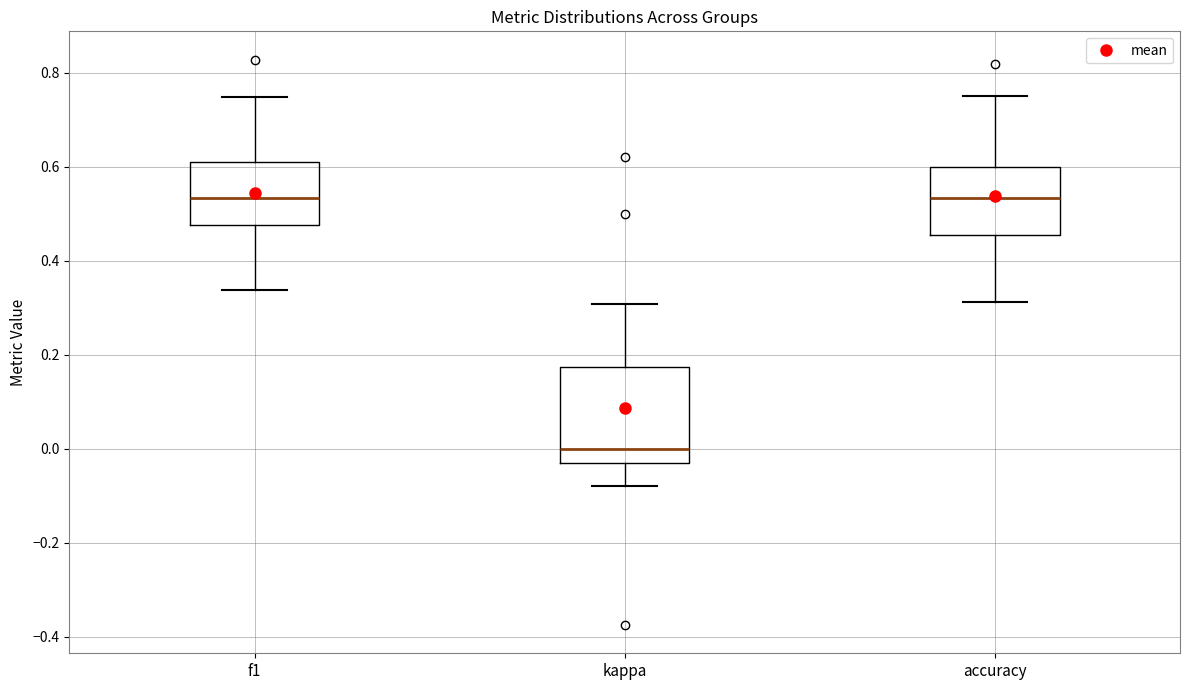

Where is the lower edge of the box for f1 on the y-axis? The values are not printed on the chart, so give them approximately, as read against the axis.

0.48